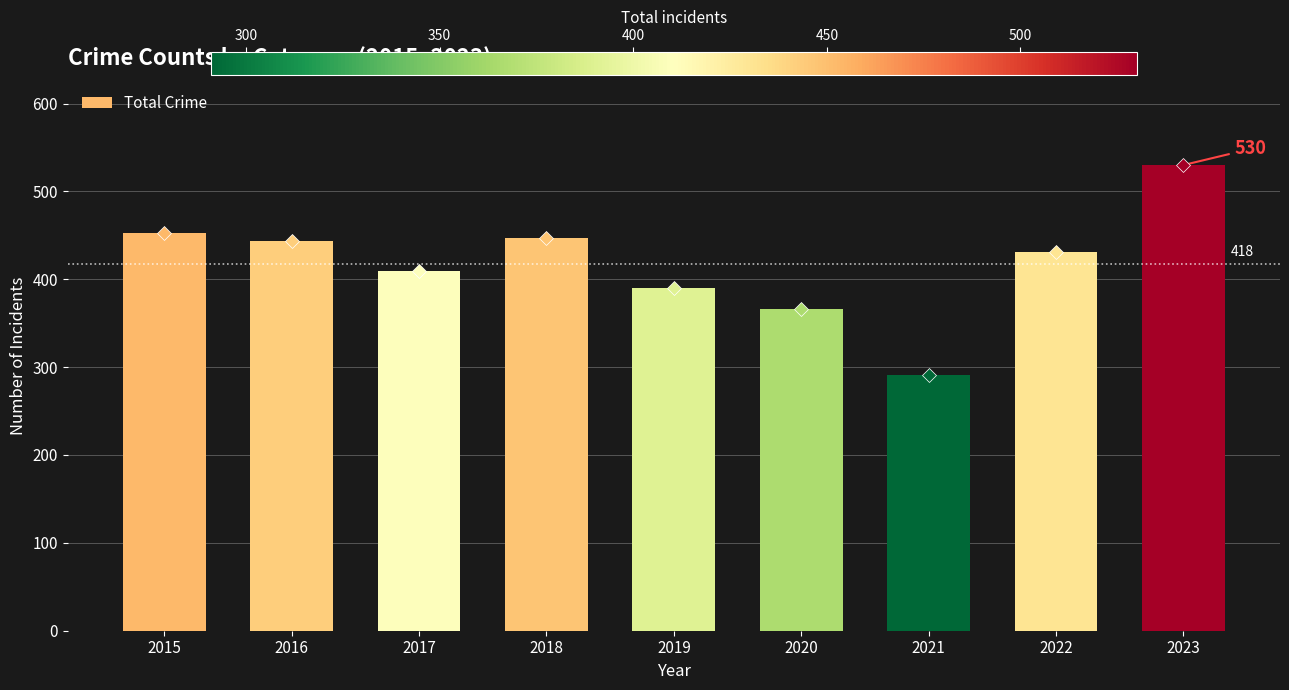

Between 2019 and 2023, which is larger?

2023